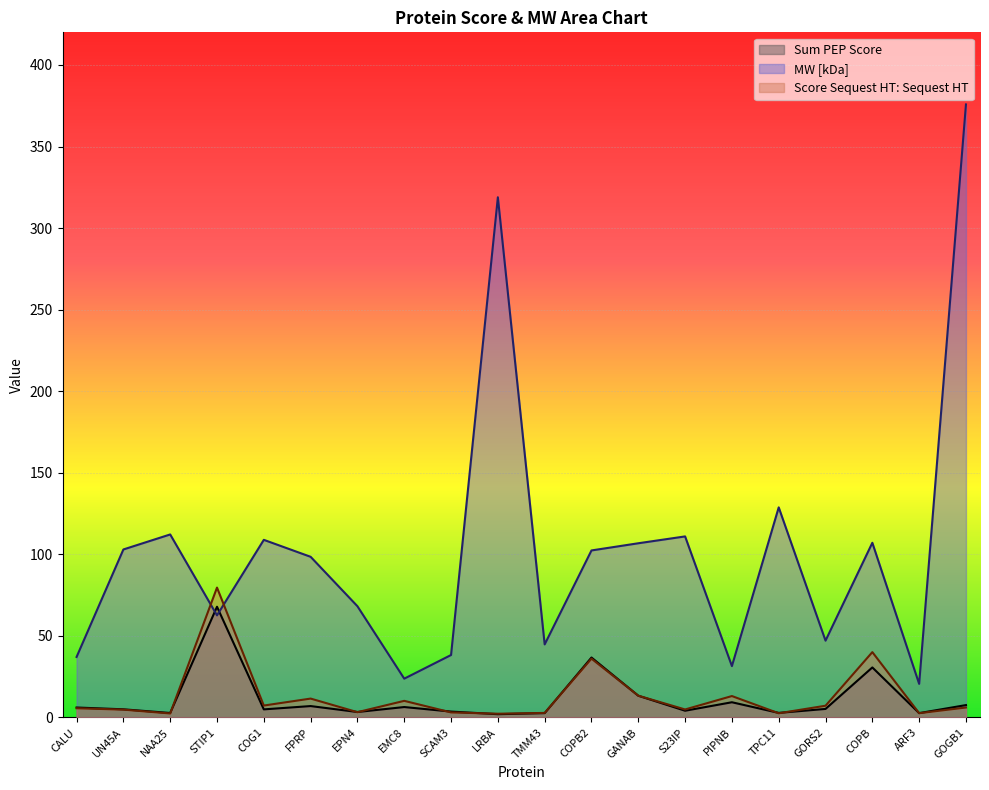

True or false: Sum PEP Score has more than 2 interior local peaks.

True